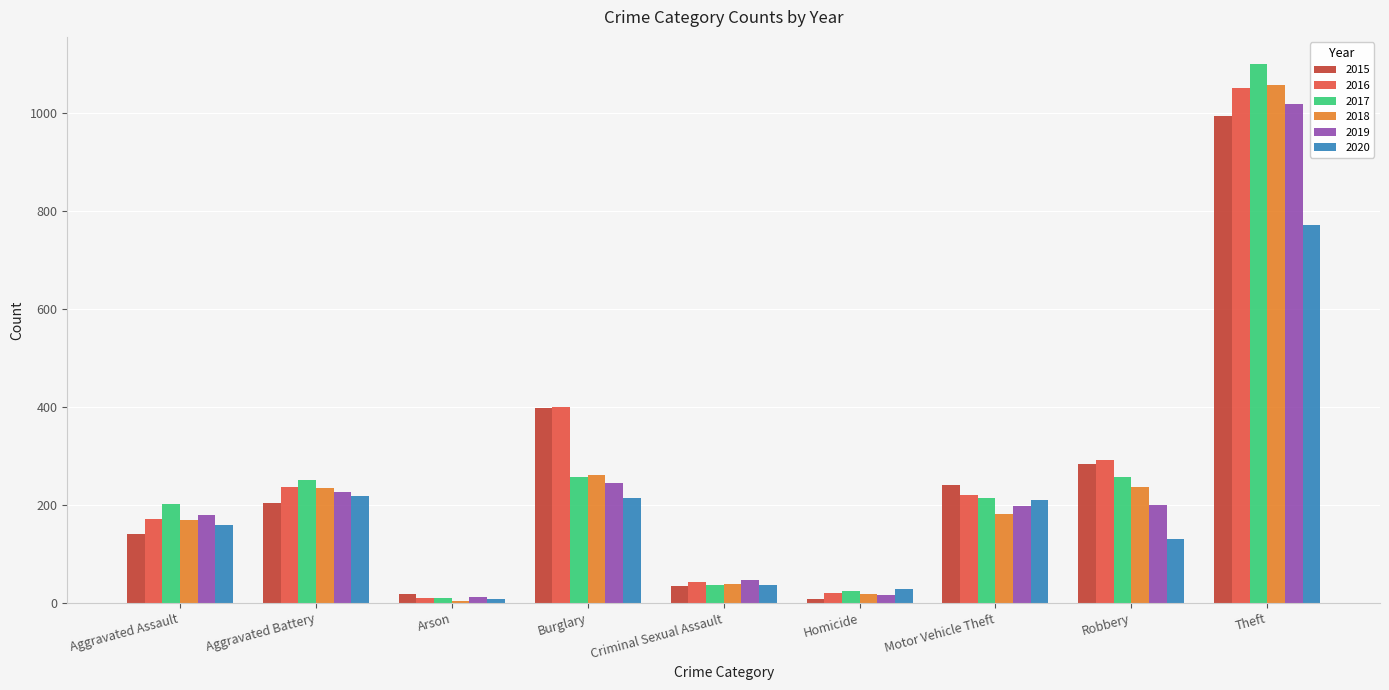

What is the value of the 2020 bar at the 6th from the left?

29